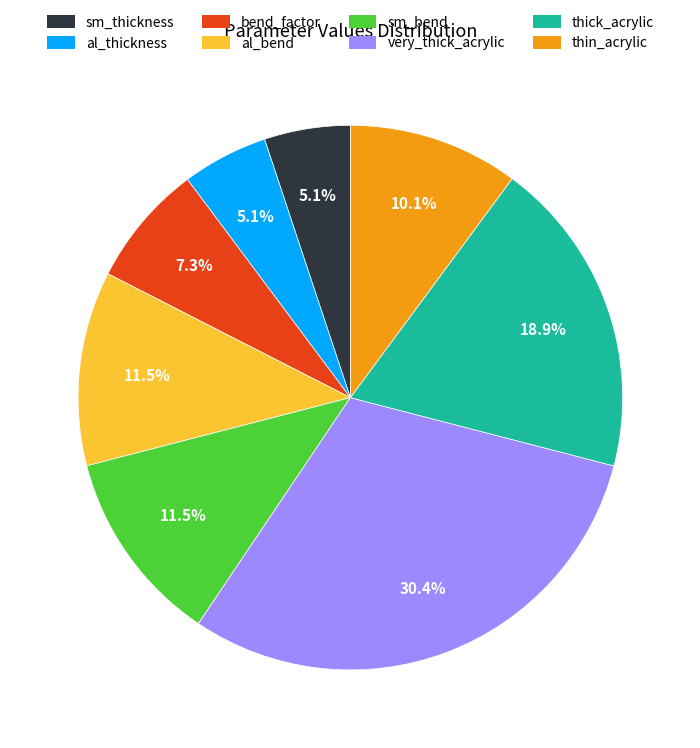

To the nearest percent, what is the difference between the sm_bend and thin_acrylic slice percentages?

1%